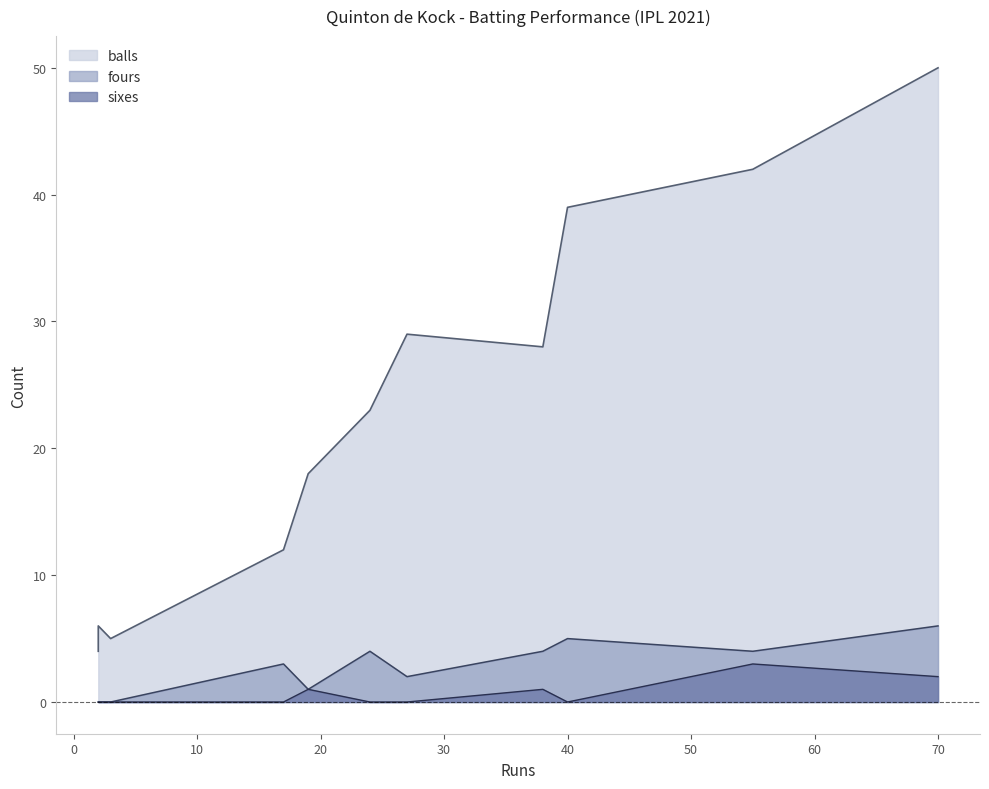

What are all the series names shown in the legend?

balls, fours, sixes